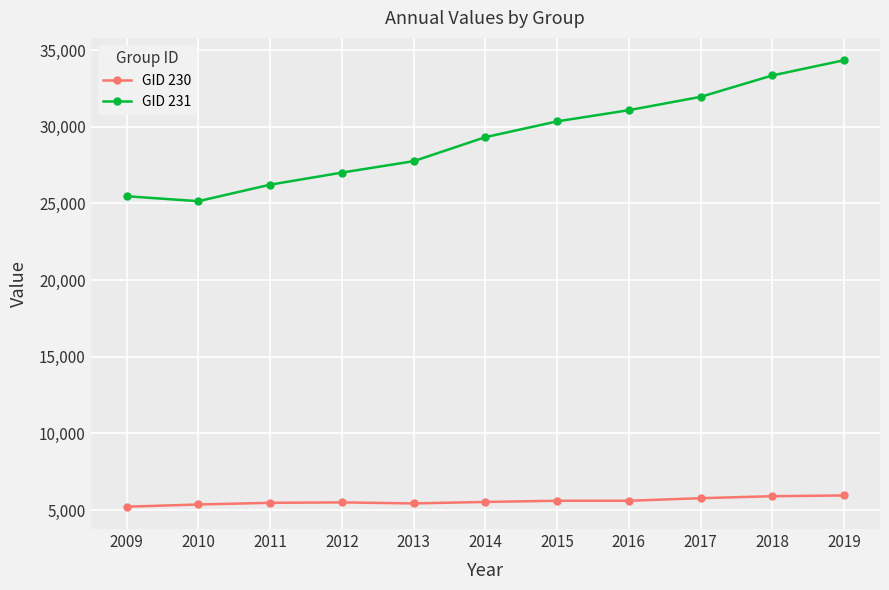

What is the approximate value of GID 231 at 2016, to the nearest 10?

31080